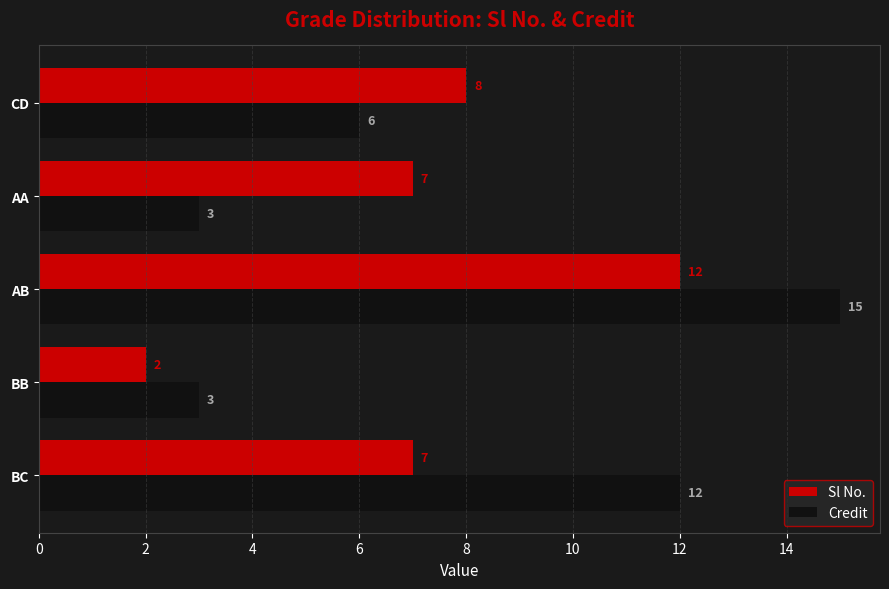

Which series has the widest spread of values?

Credit